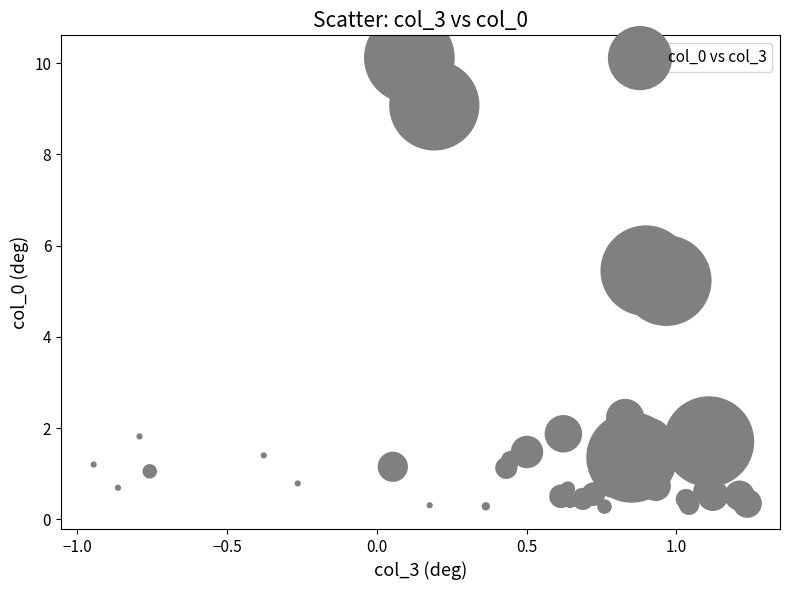

What Y value in the scatter plot is closest to 5?

5.2